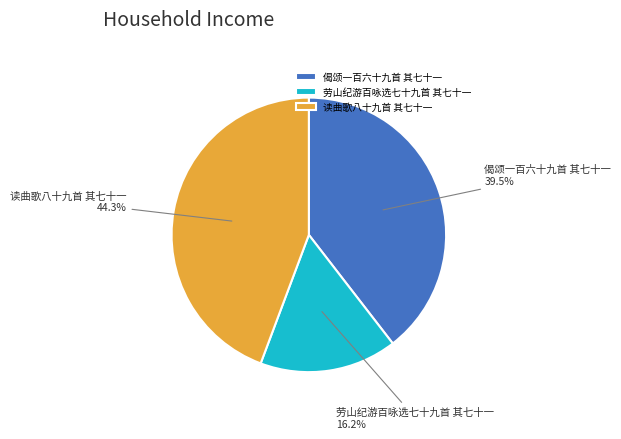

Which slice is the smallest?

劳山纪游百咏选七十九首 其七十一